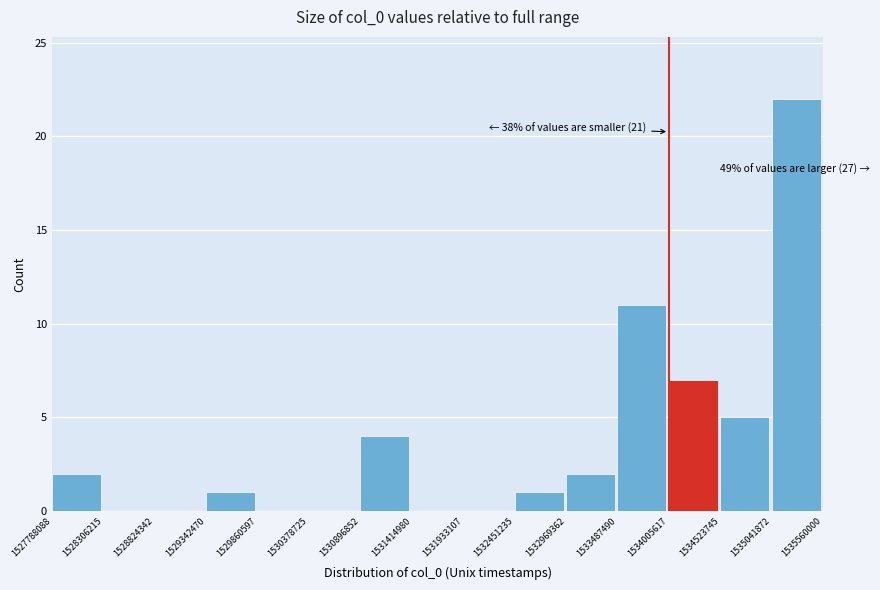

Which range on the x-axis has the tallest bar?

1535041872 to 1535560000